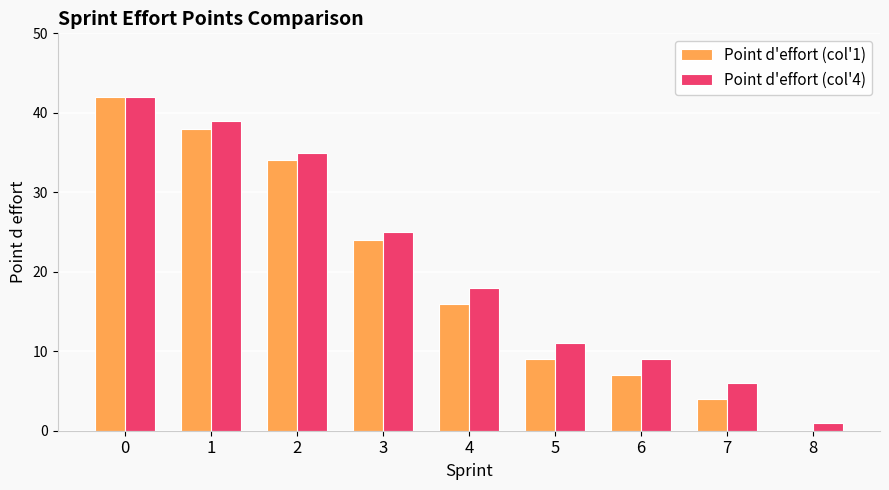

Is the value of Point d'effort (col'4) at 0 greater than the value of Point d'effort (col'1) at 1?

Yes